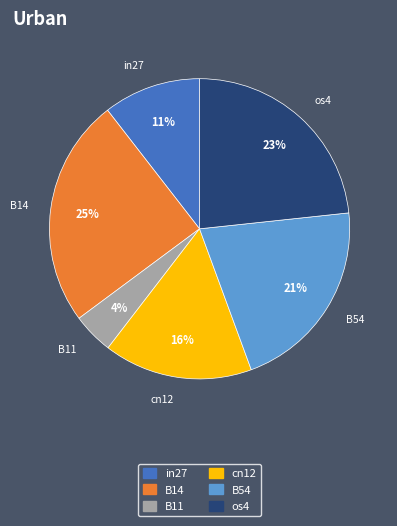

To the nearest percent, what is the average slice percentage?

17%